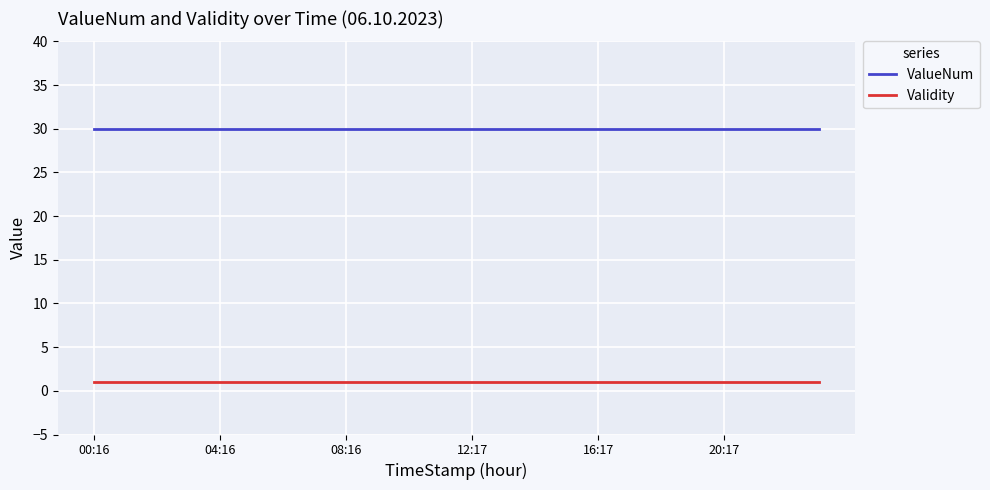

Is this an area chart (filled region under the line)?

No